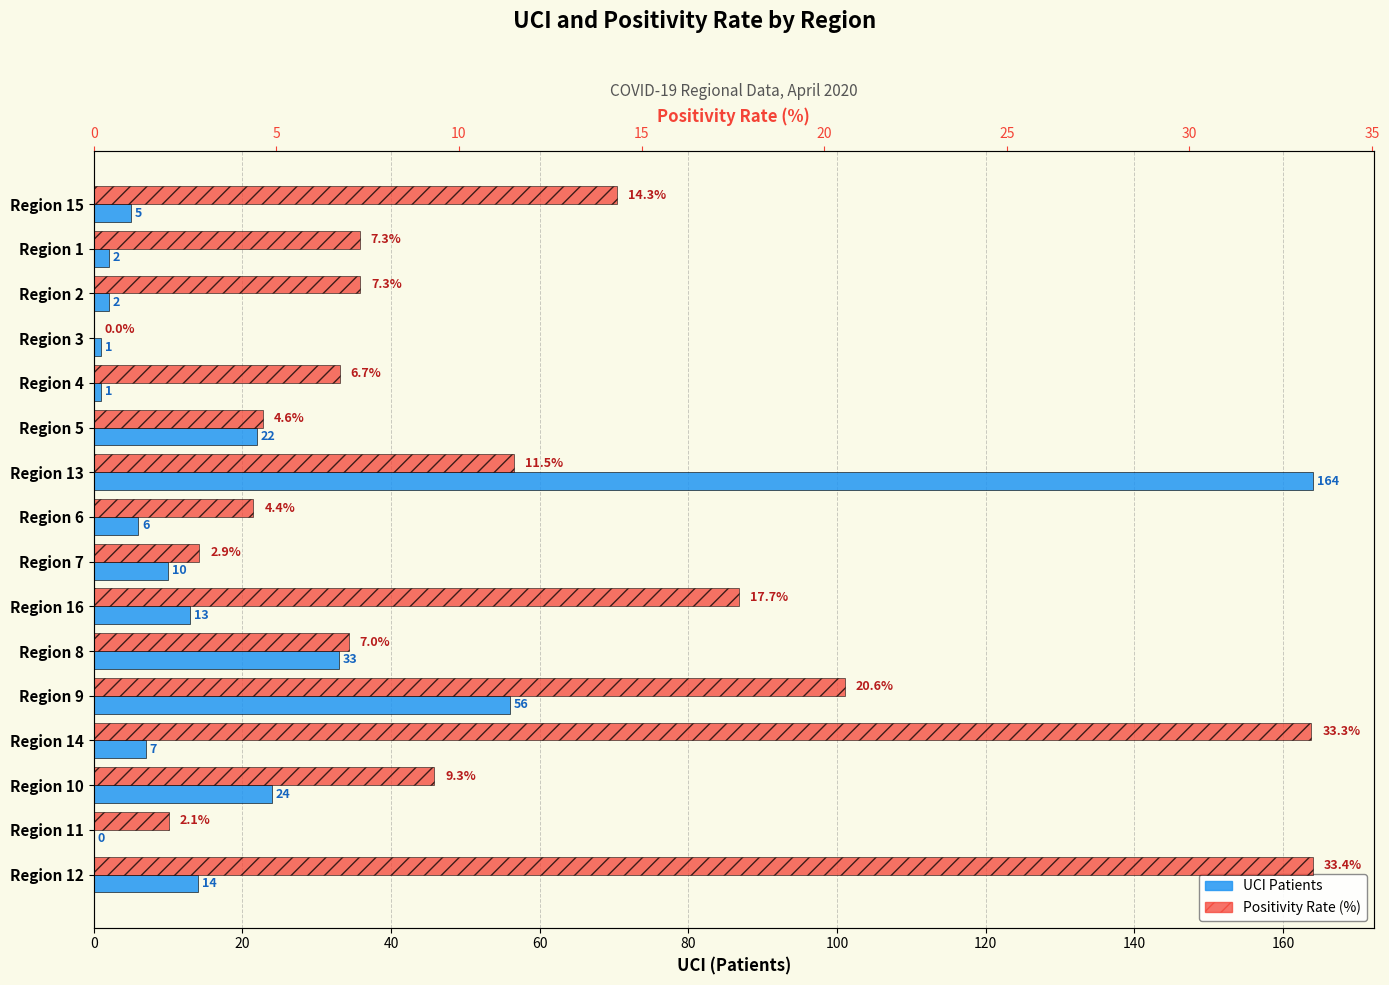

The value of UCI at Region 15 is 5.0. True or false?

True